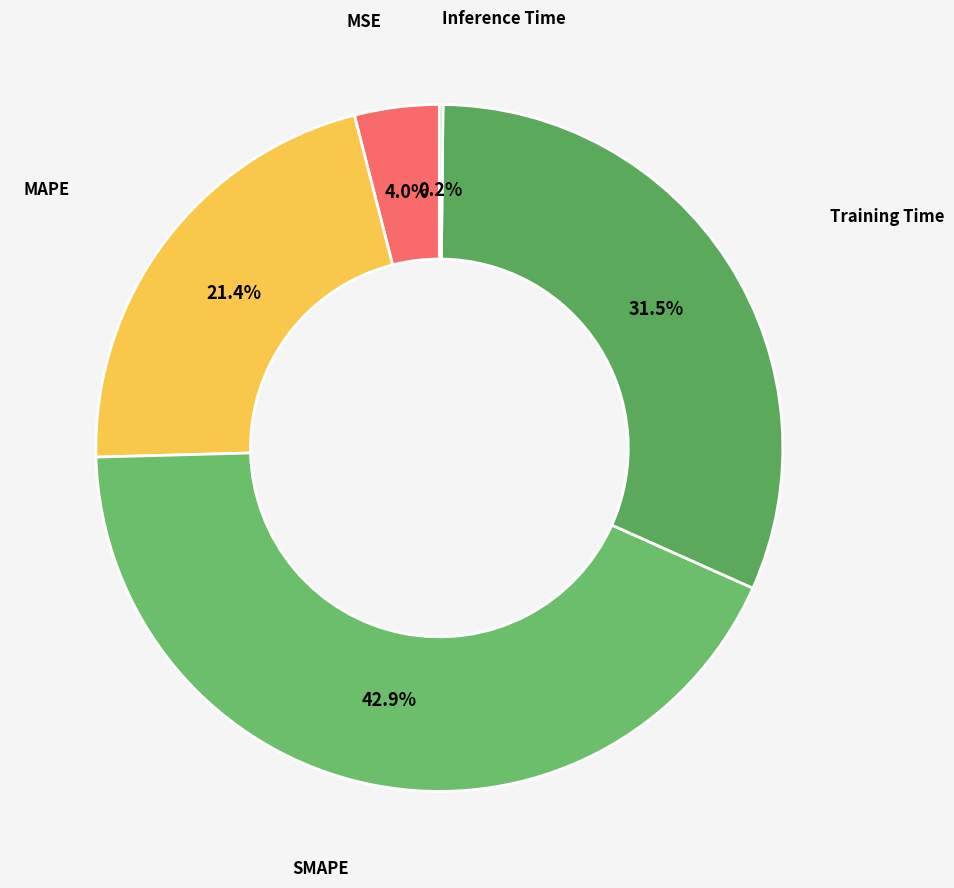

How many segments does this pie chart have?

5